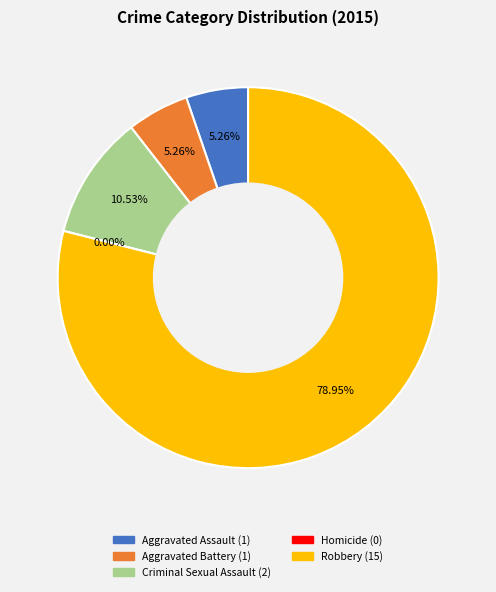

How many slices are in this pie chart?

5